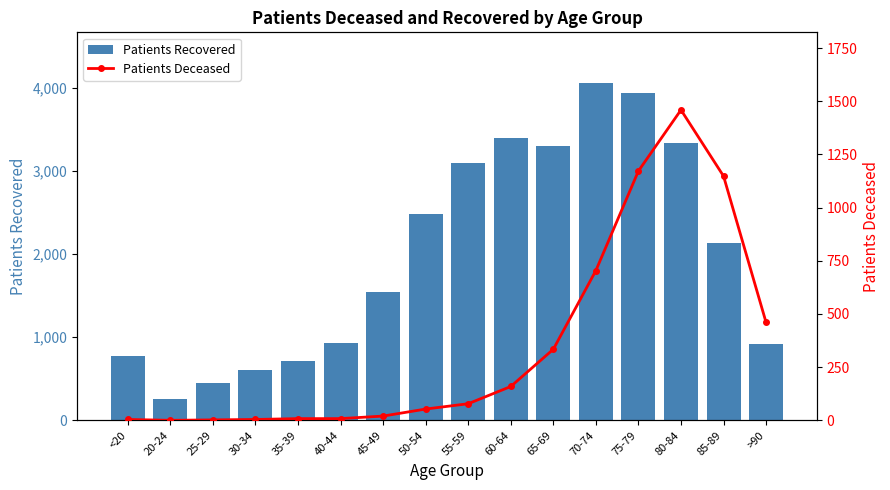

What is the difference between the maximum and second lowest values in the Patients Recovered series?

3603